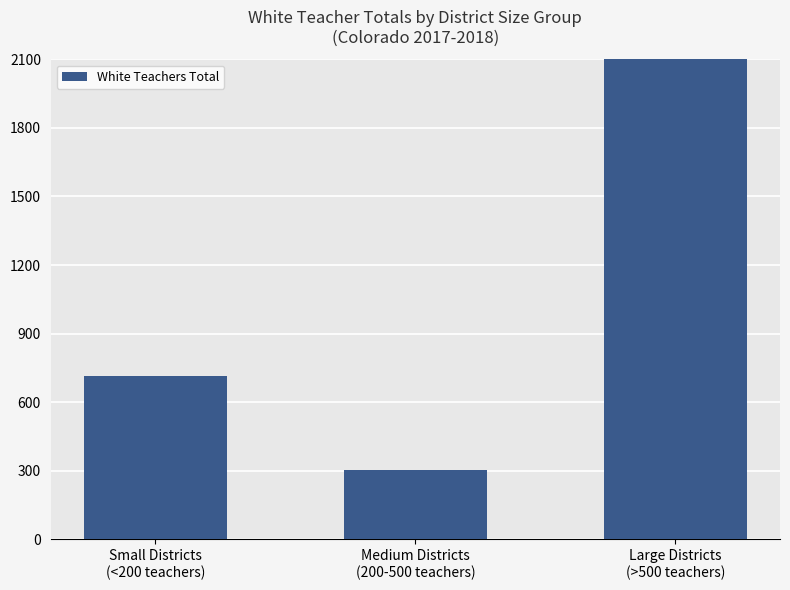

The value at Small Districts
(<200 teachers) is 714. True or false?

True